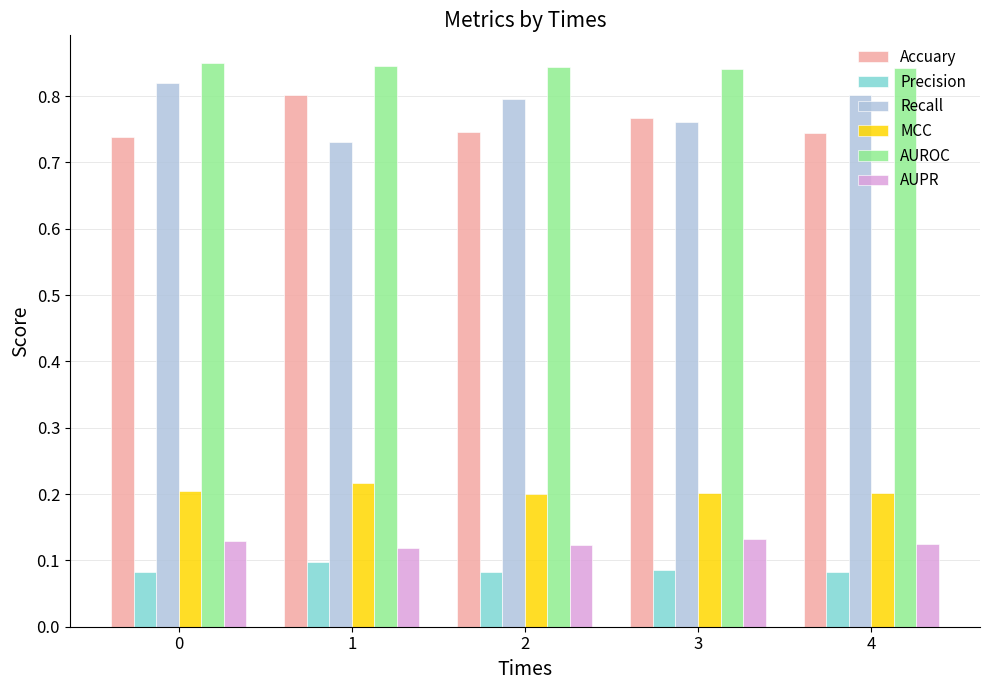

Which series has the largest total across all categories?

AUROC